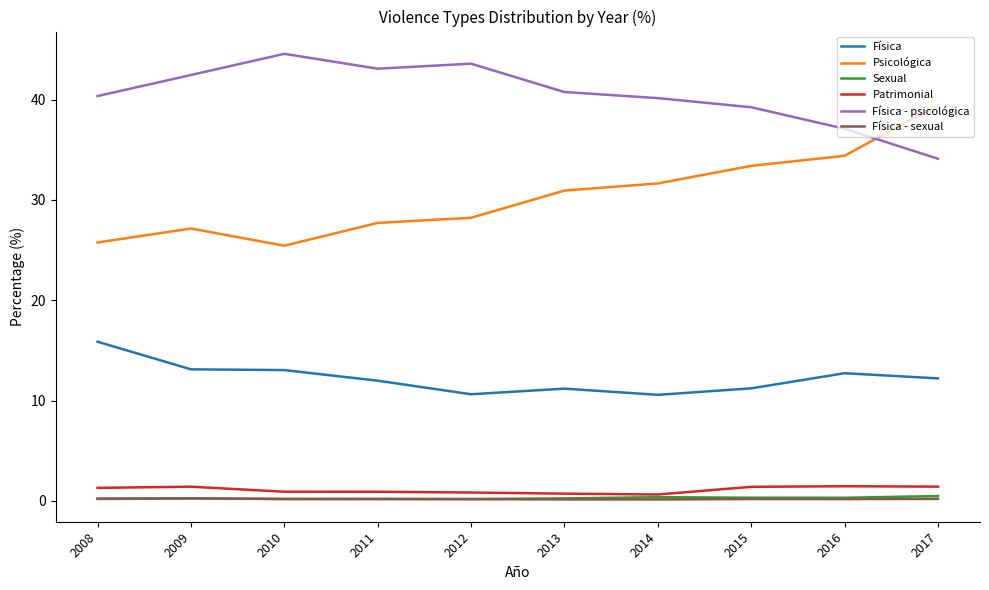

Which series has the largest range (max minus min)?

Psicológica